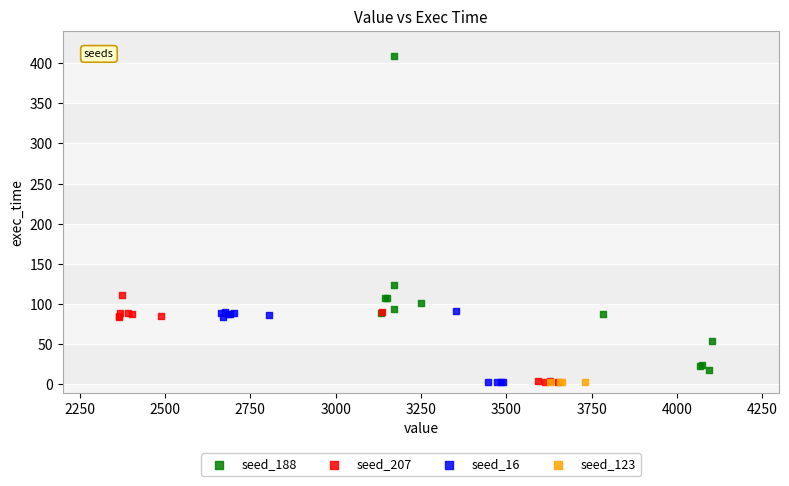

Which series reaches the maximum Y coordinate?

seed_188